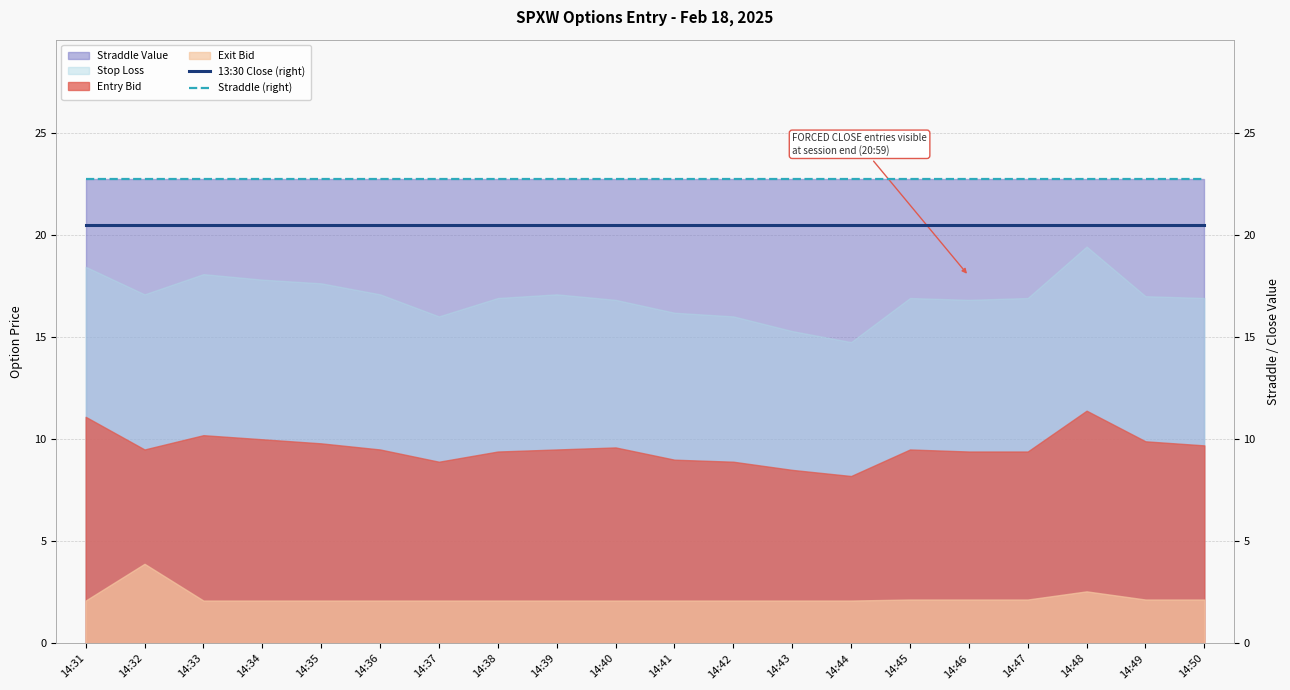

Between 14:40 and 14:34, which is larger?

14:40